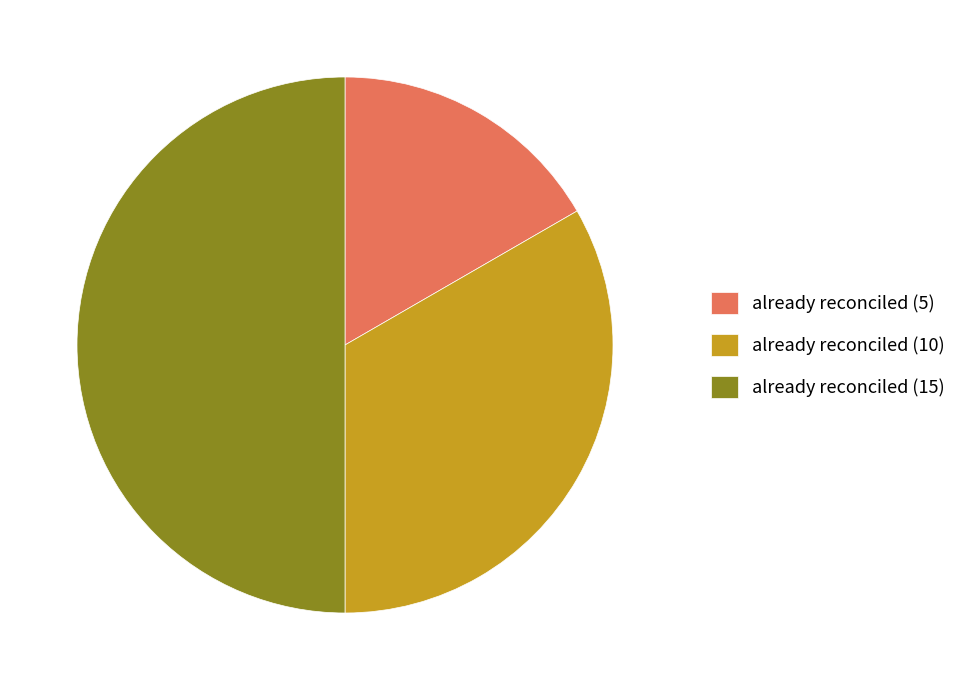

Which has a higher value, already reconciled (10) or already reconciled (5)?

already reconciled (10)